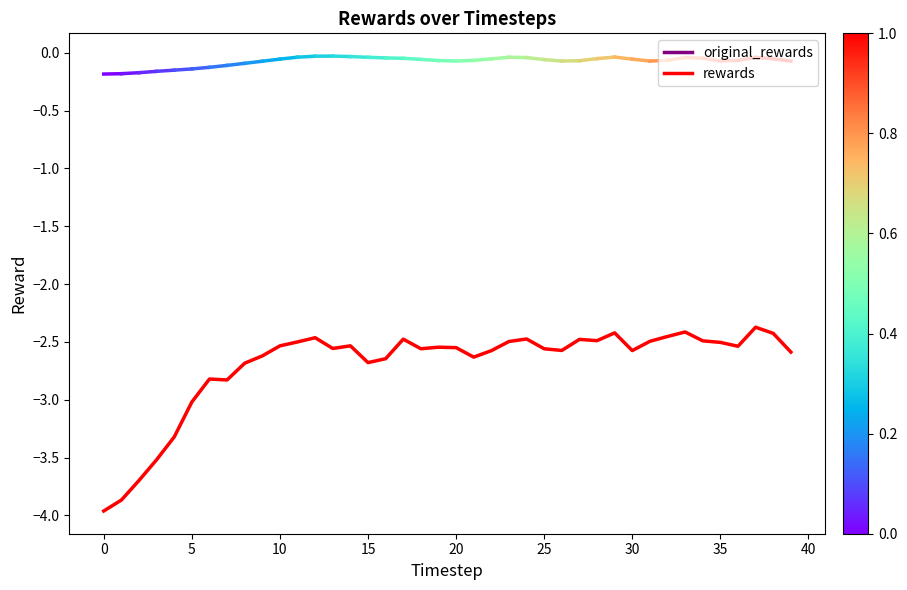

What is the maximum value shown in the chart?

-2.4